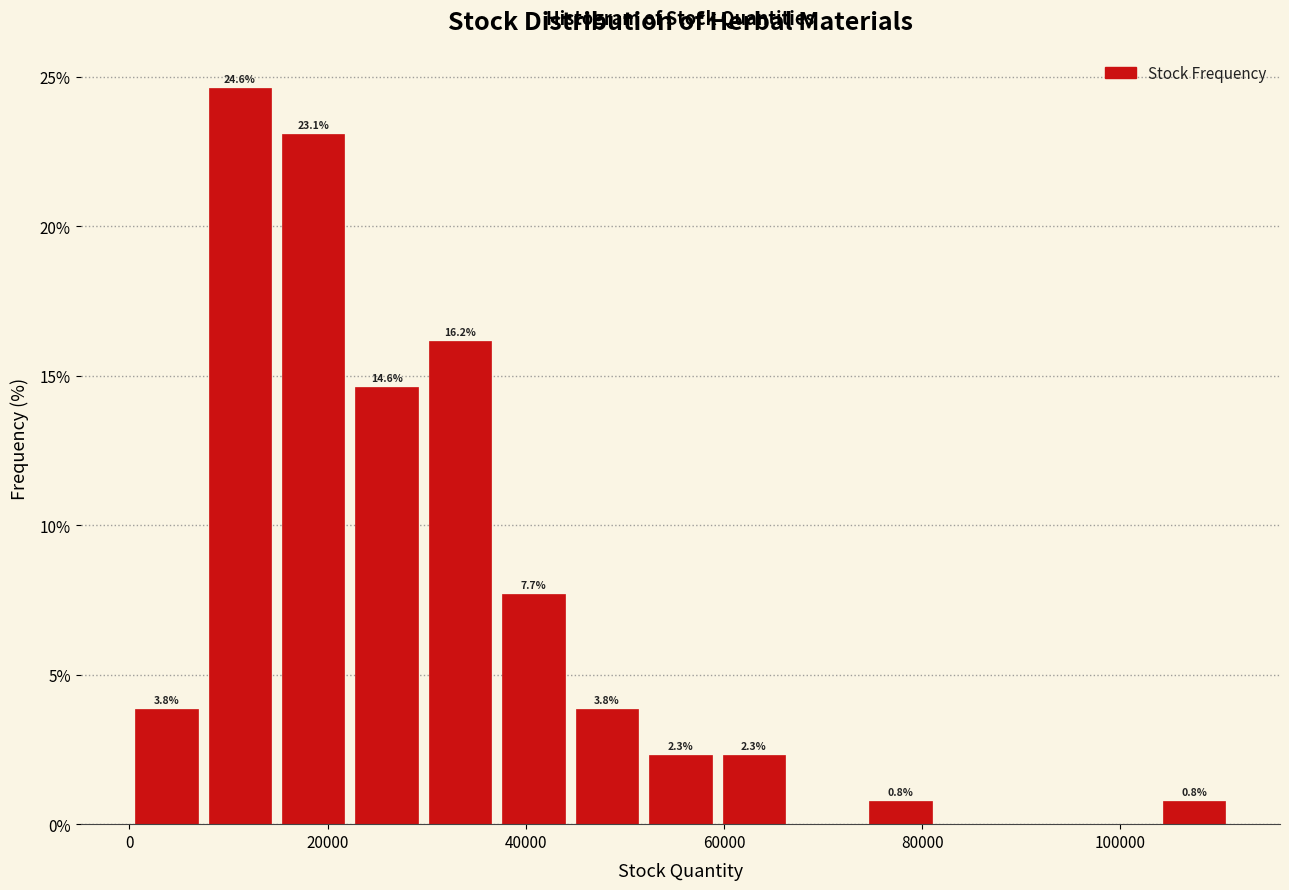

Around what value on the x-axis is the tallest bar? Give the approximate position of its centre, as read against the axis.

12000